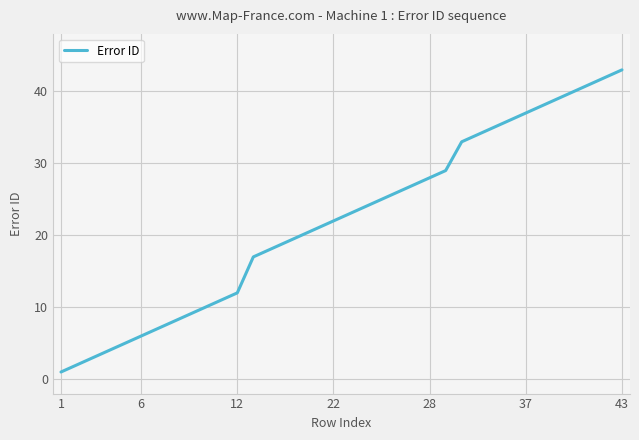

What is the maximum value shown in the chart?

43